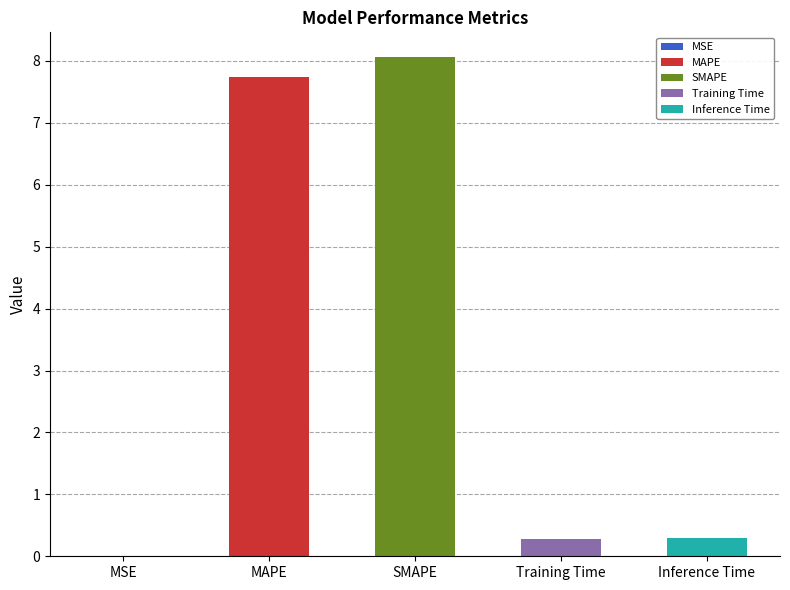

Rank the categories by value from lowest to highest.

MSE, Training Time, Inference Time, MAPE, SMAPE